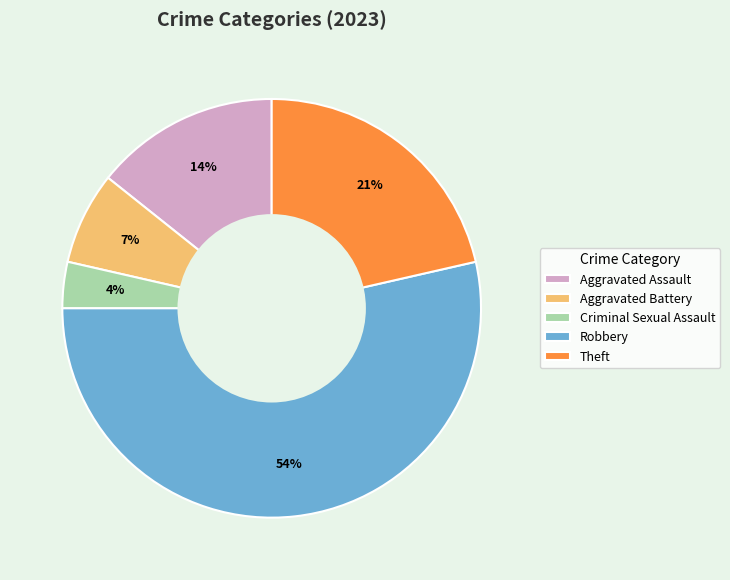

To the nearest percent, what is the average slice percentage?

20%